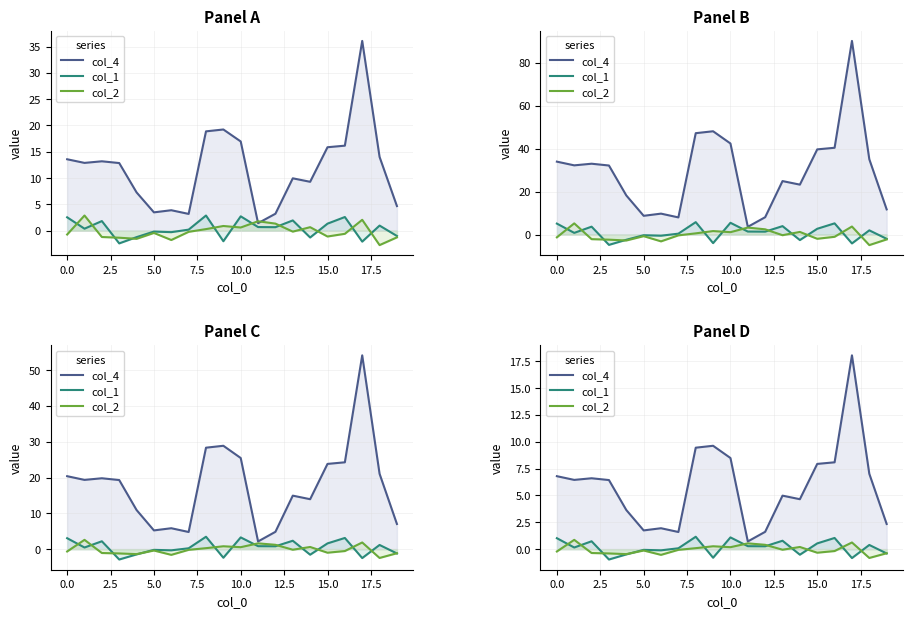

How many negative values does the col_1 series have?

8